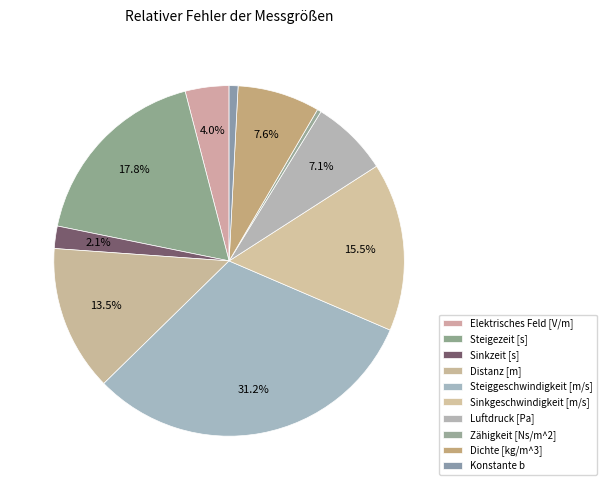

How many segments does this pie chart have?

10